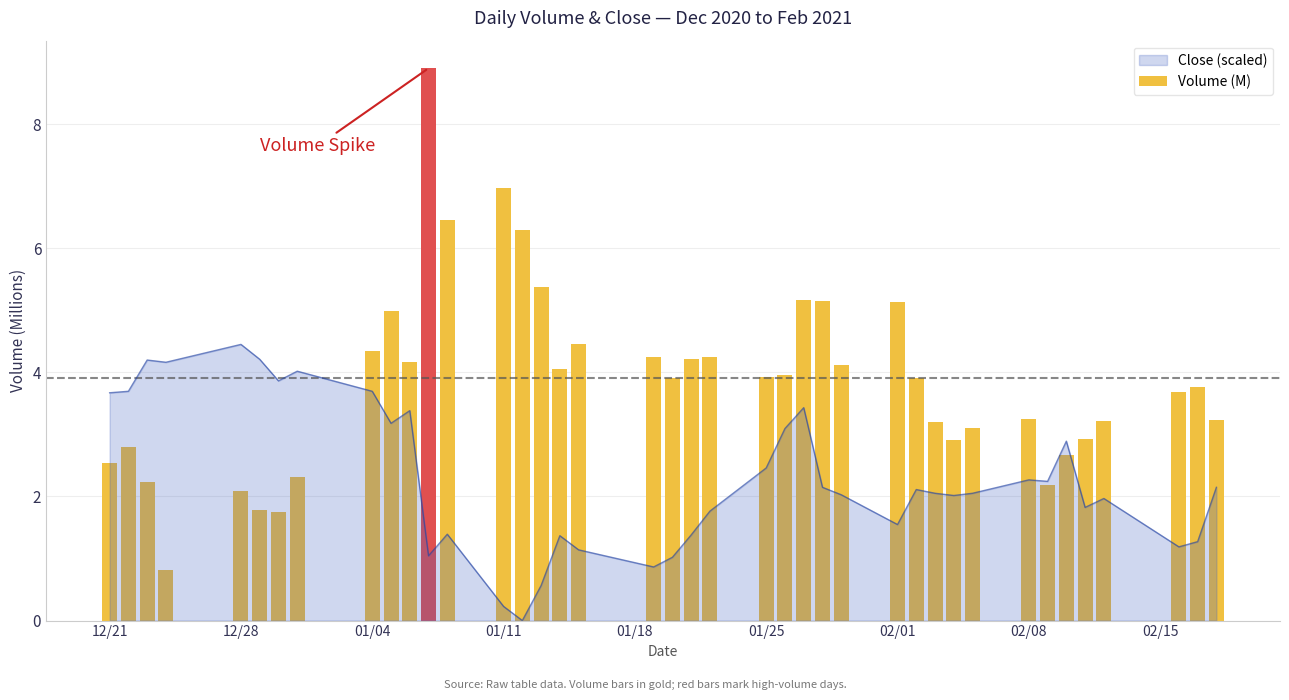

True or false: Close (scaled) has a value of 4.0 at 02/08.

False